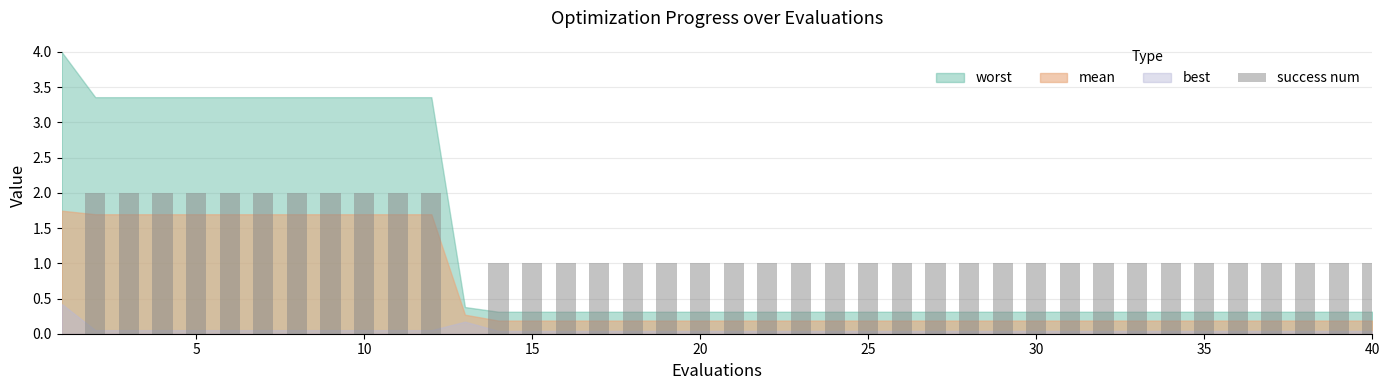

What is the sum of all values?

49